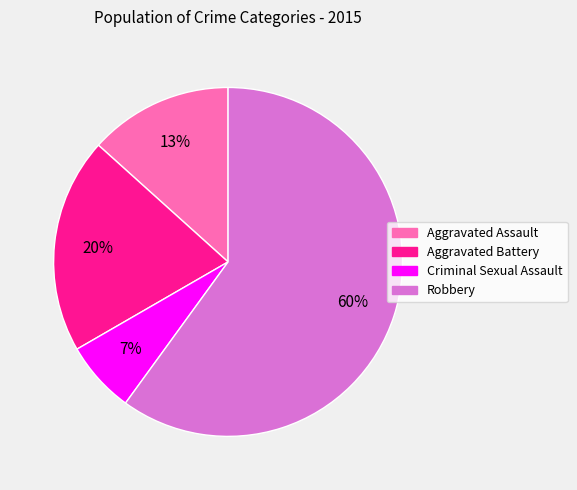

Is it true that Robbery is 60% of the pie?

True